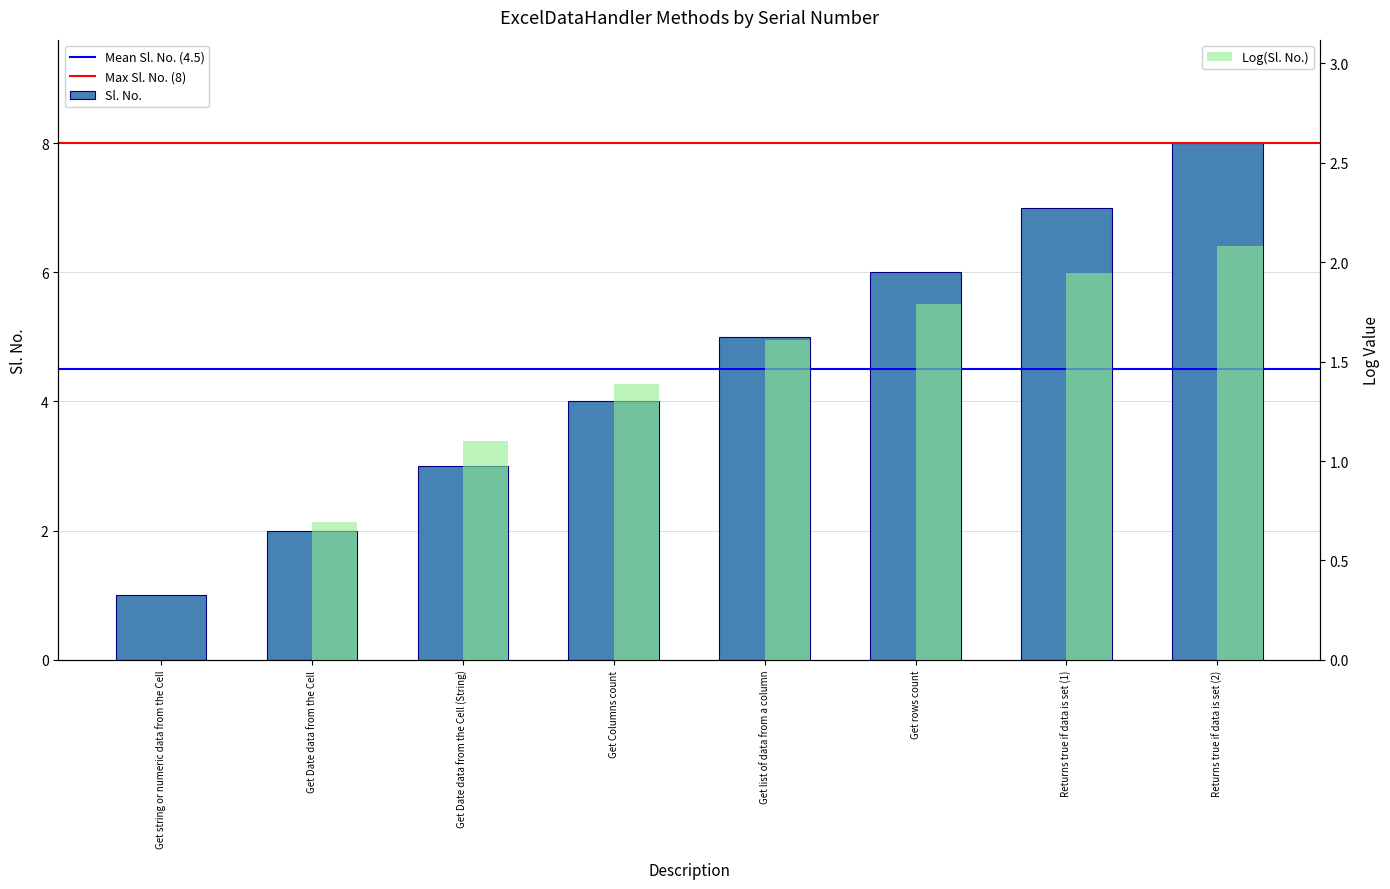

Where is the data nearest to the value 4?

Get Columns count